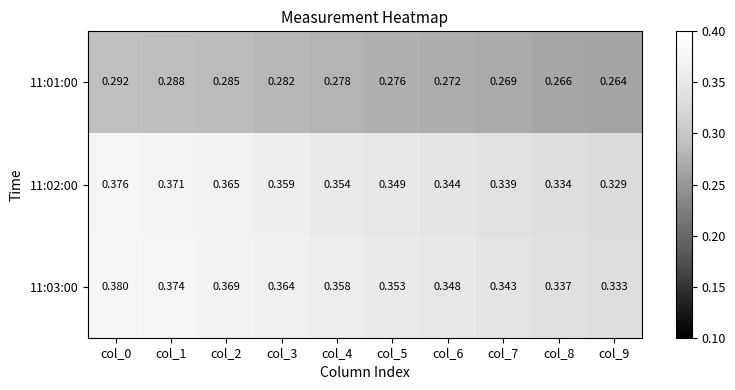

Which series has the largest total across all categories?

11:03:00